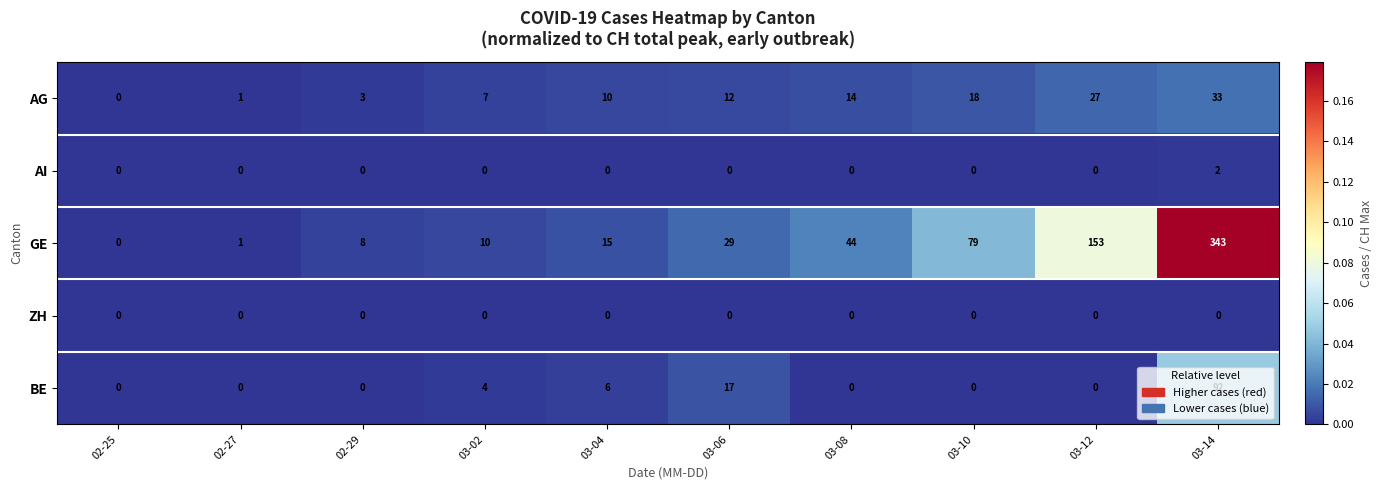

How many data points does each series have?

10